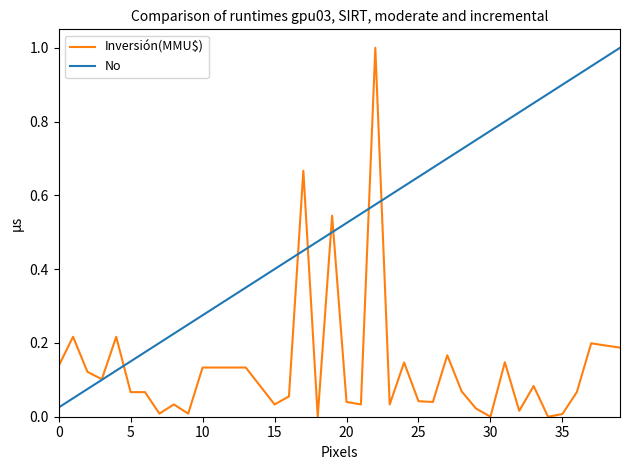

Which series has the largest total across all categories?

No